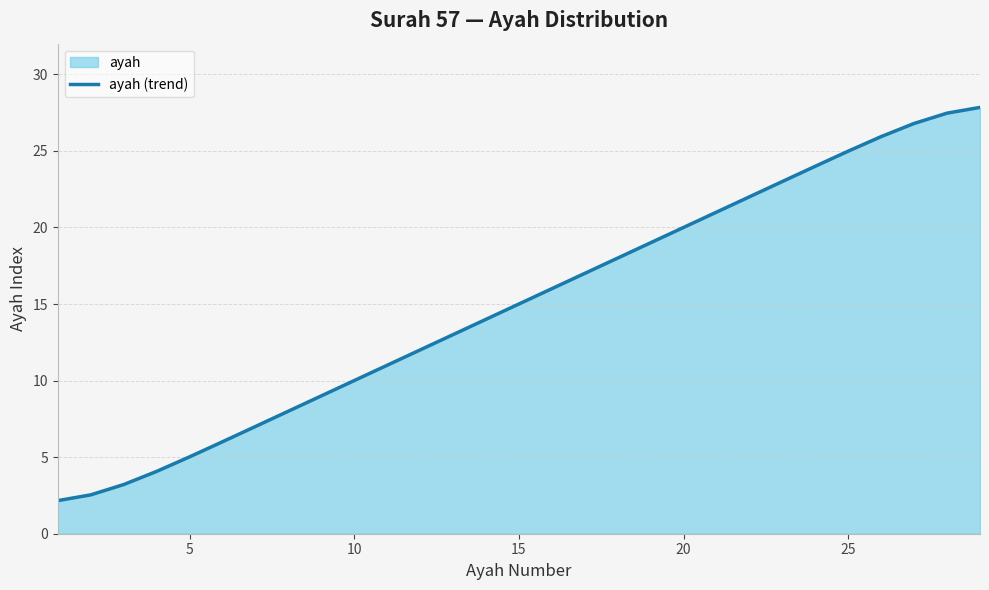

Reading left to right, what are all the values shown in this chart?

2.2	2.5	3.2	4.1	5.0	6.0	7.0	8.0	9.0	10.0	11.0	12.0	13.0	14.0	15.0	16.0	17.0	18.0	19.0	20.0	21.0	22.0	23.0	24.0	25.0	25.9	26.8	27.5	27.8